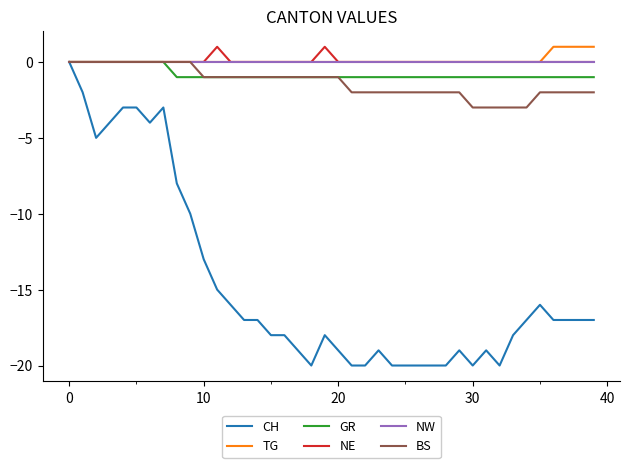

How many lines are shown in the chart?

6